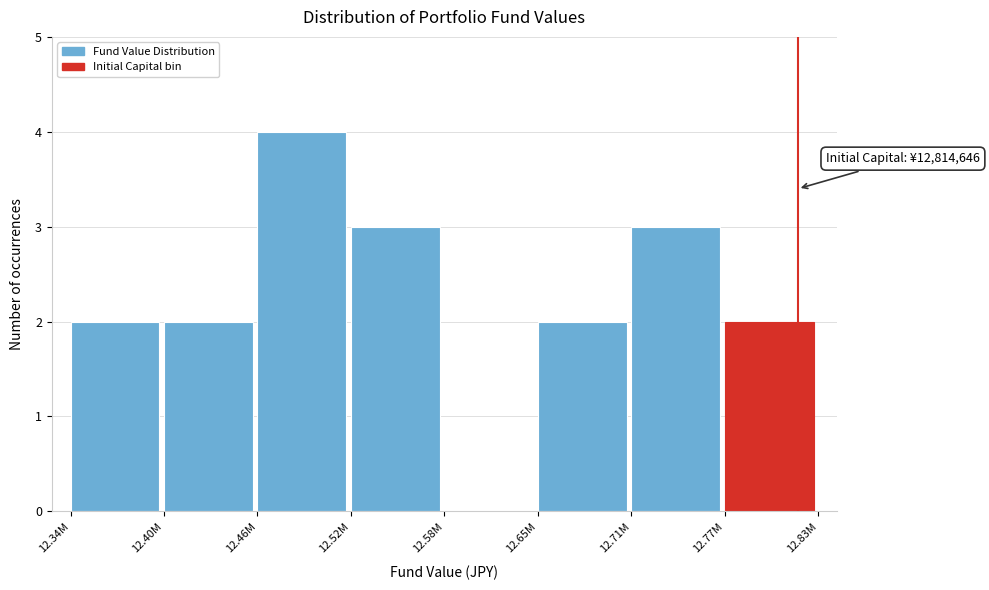

Reading right to left, list all the values displayed in this chart.

12.77M=2	12.71M=3	12.65M=2	12.58M=0	12.52M=3	12.46M=4	12.40M=2	12.34M=2